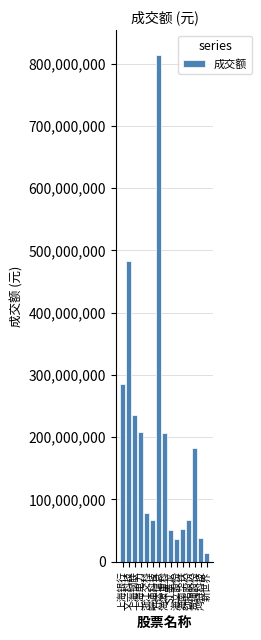

What is the minimum value shown in the chart?

14745195